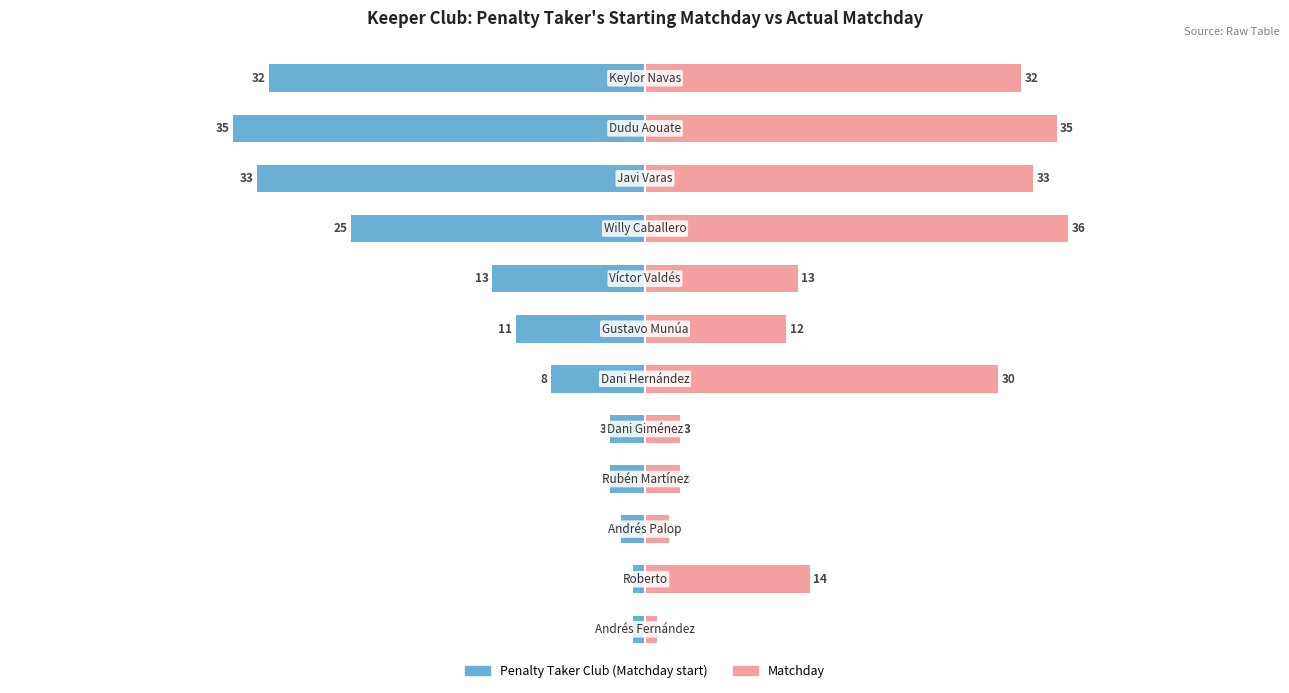

Reading left to right, extract all data points from this chart.

Penalty Taker Club (Matchday start): -1	-1	-2	-3	-3	-8	-11	-13	-25	-33	-35	-32
Matchday: 1	14	2	3	3	30	12	13	36	33	35	32